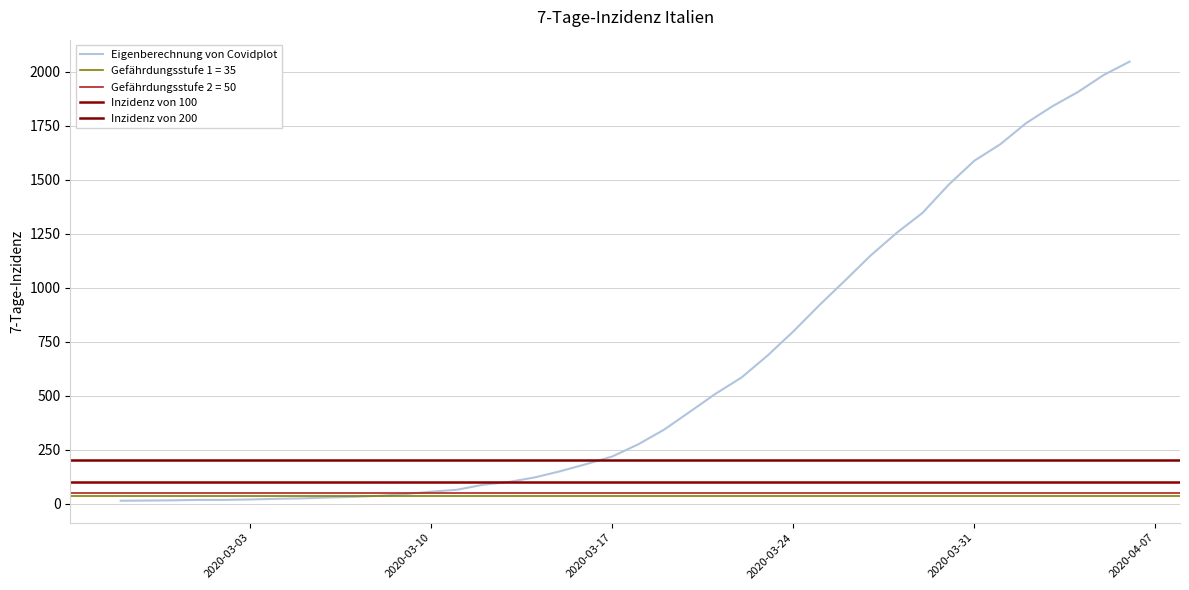

What is the sum of all values?

24843